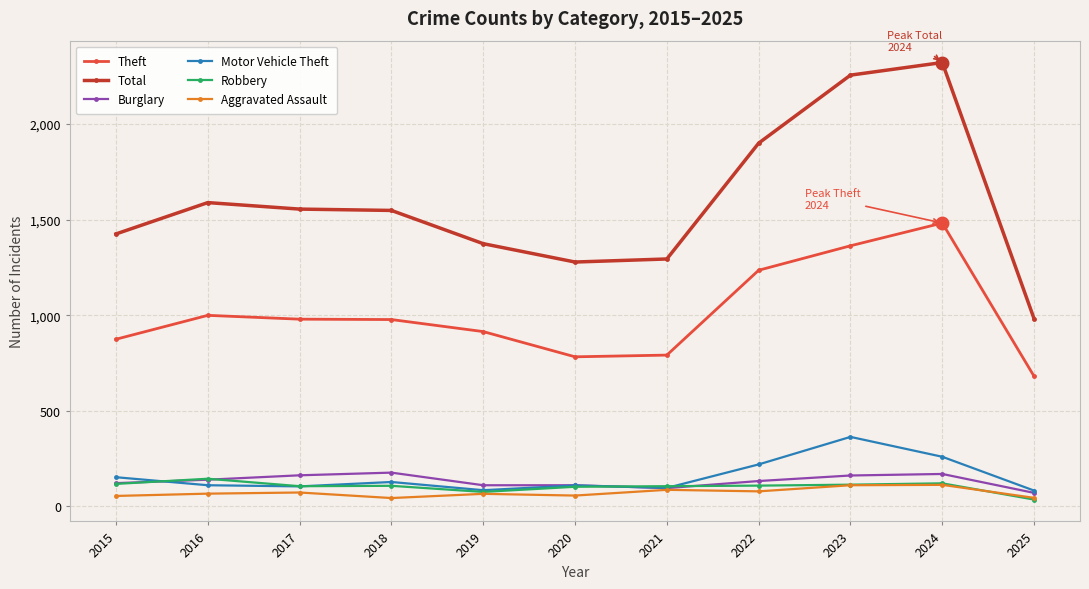

True or false: Total has a value of 1374 at 2019.

True